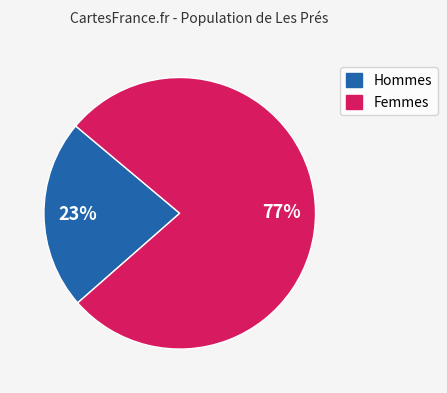

Which category accounts for the majority?

Femmes